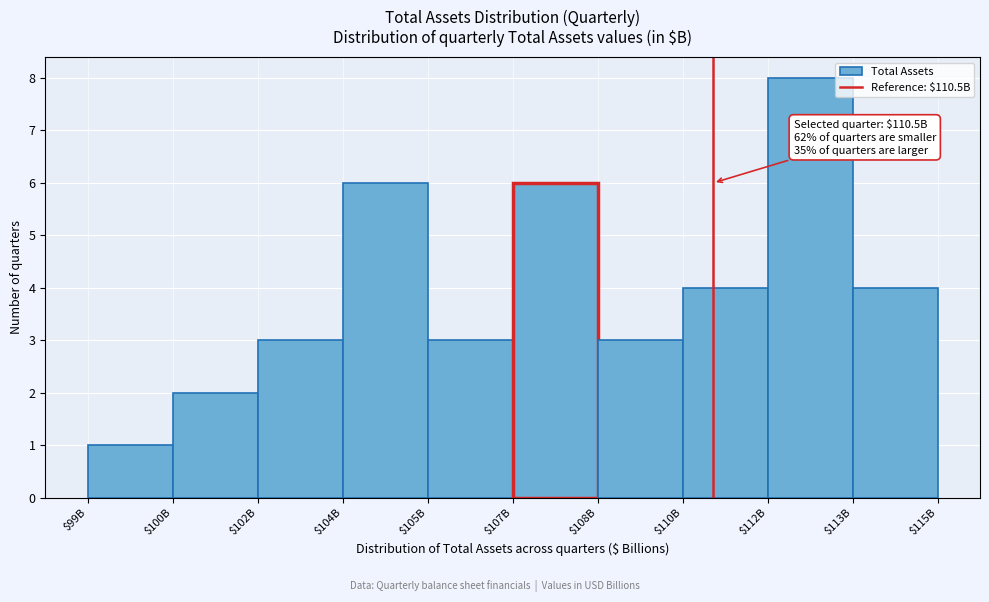

Reading left to right, what are all the values shown in this chart?

1	2	3	6	3	6	3	4	8	4